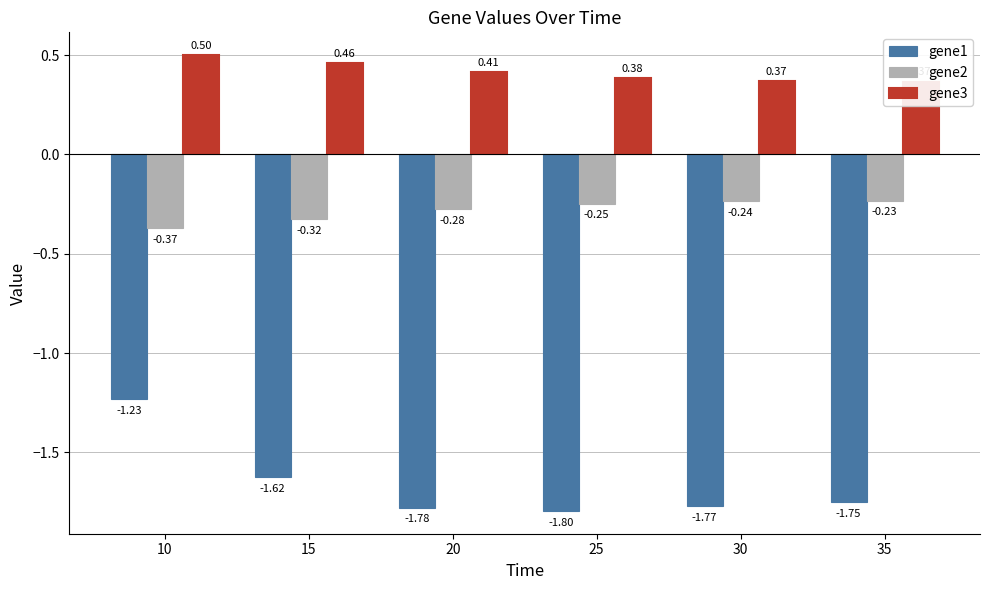

How many groups of bars are there?

6